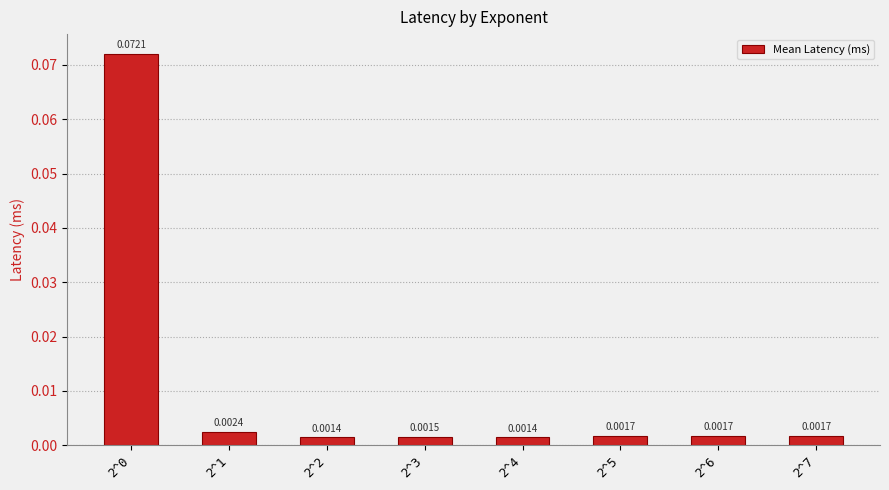

Between 2^2 and 2^3, which is larger?

2^3